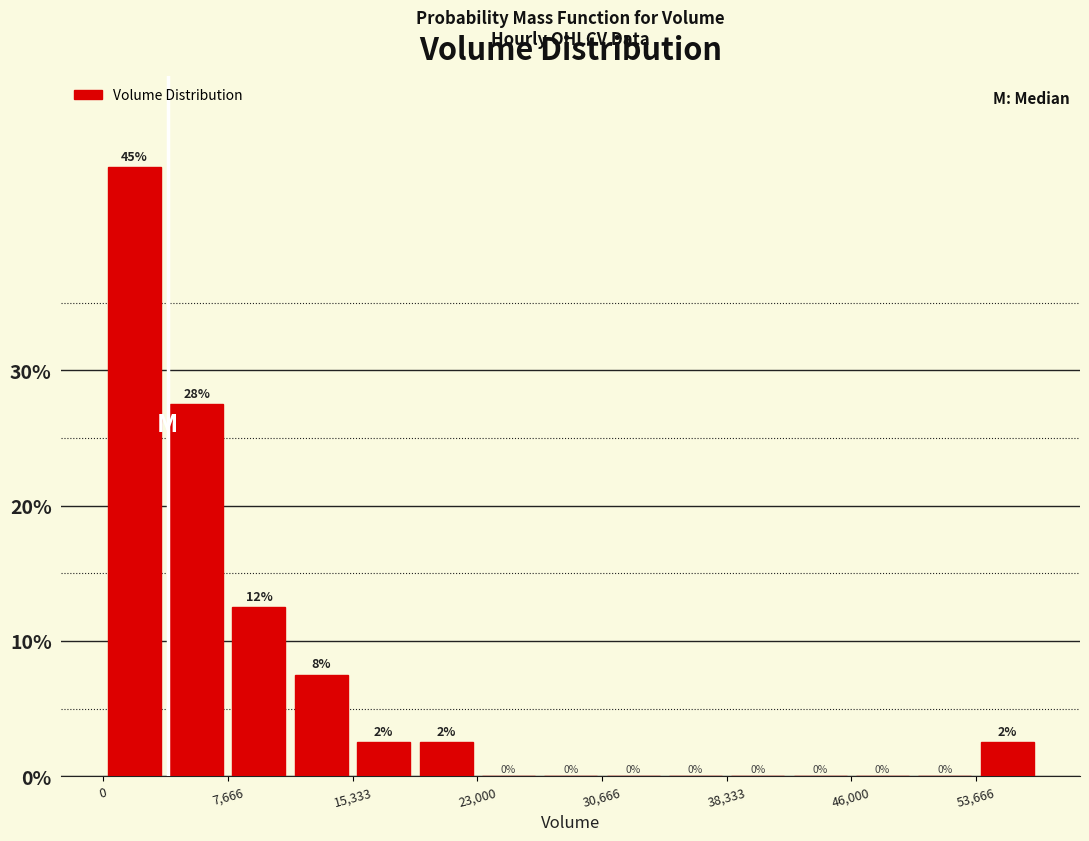

Around what value on the x-axis is the tallest bar? Give the approximate position of its centre, as read against the axis.

2000